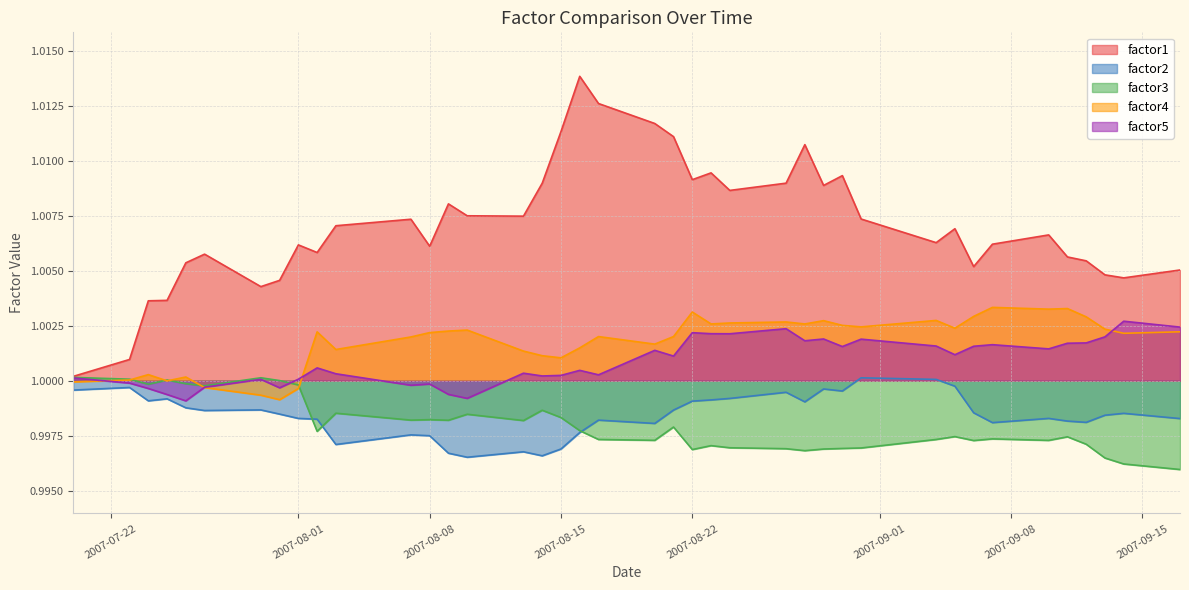

Which series has the largest range (max minus min)?

factor1